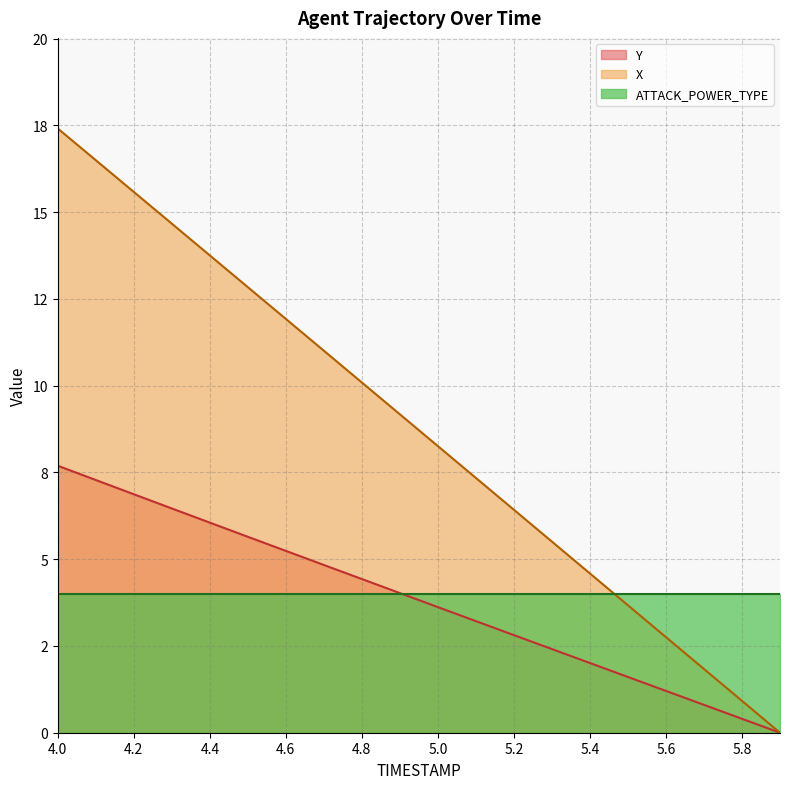

Does the chart have visible grid lines?

Yes